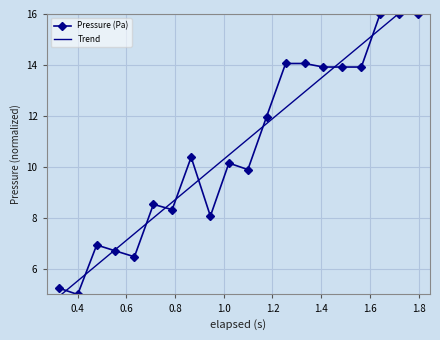

What is the value of the Pressure (Pa) point at the 8th from the left?

10.4